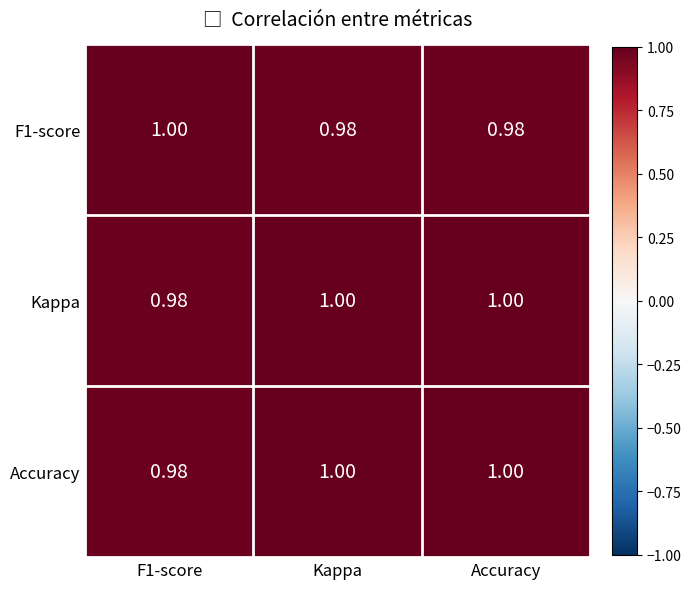

How many categories are shown in the chart?

3